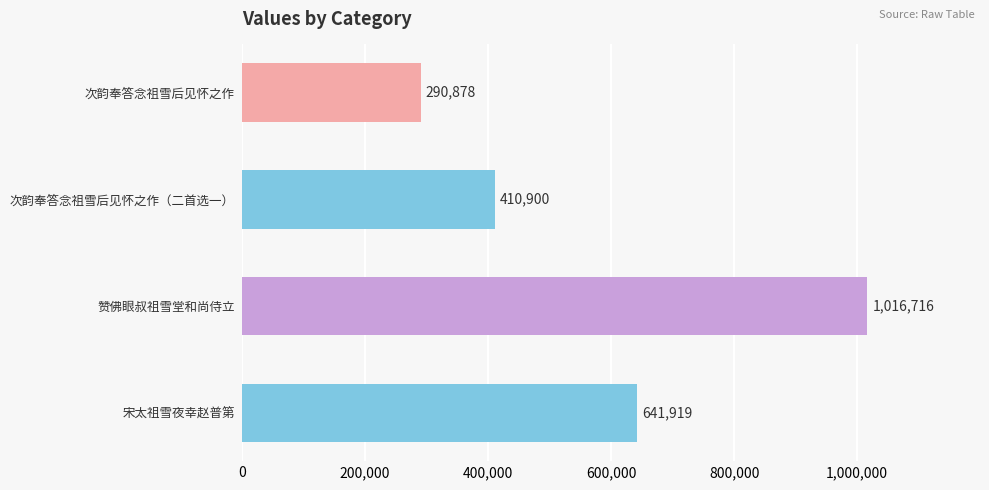

The value at 次韵奉答念祖雪后见怀之作（二首选一） is 134297. True or false?

False